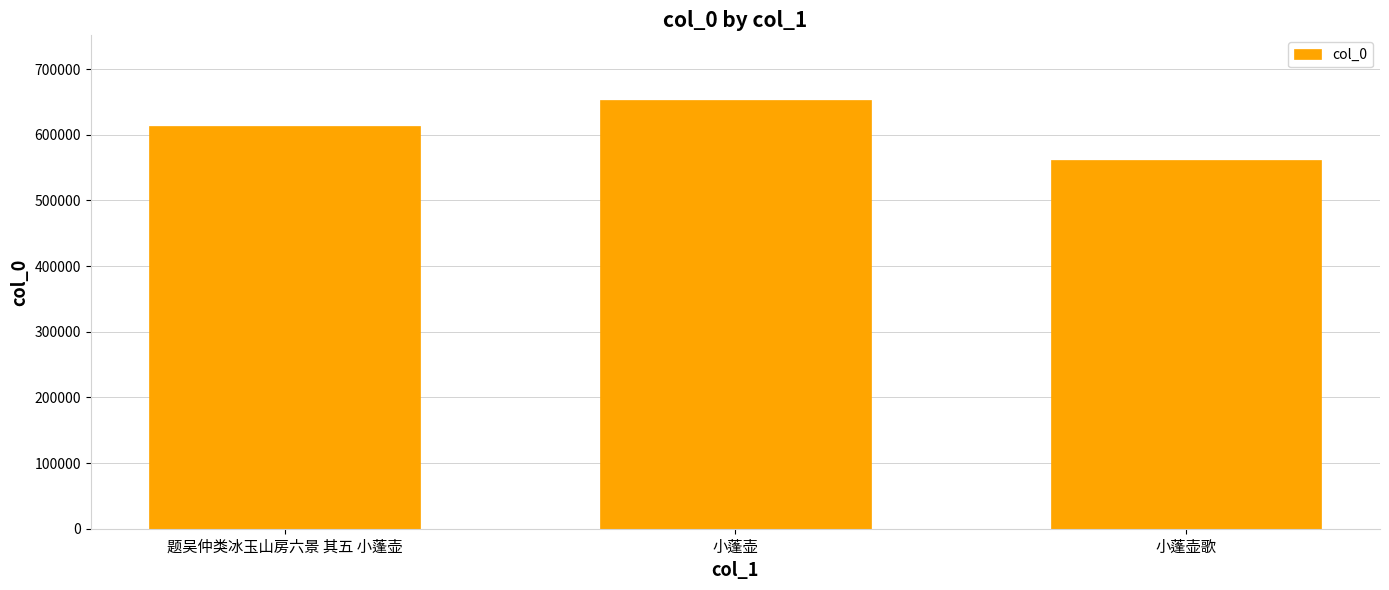

What is the difference between the maximum and minimum values?

91265